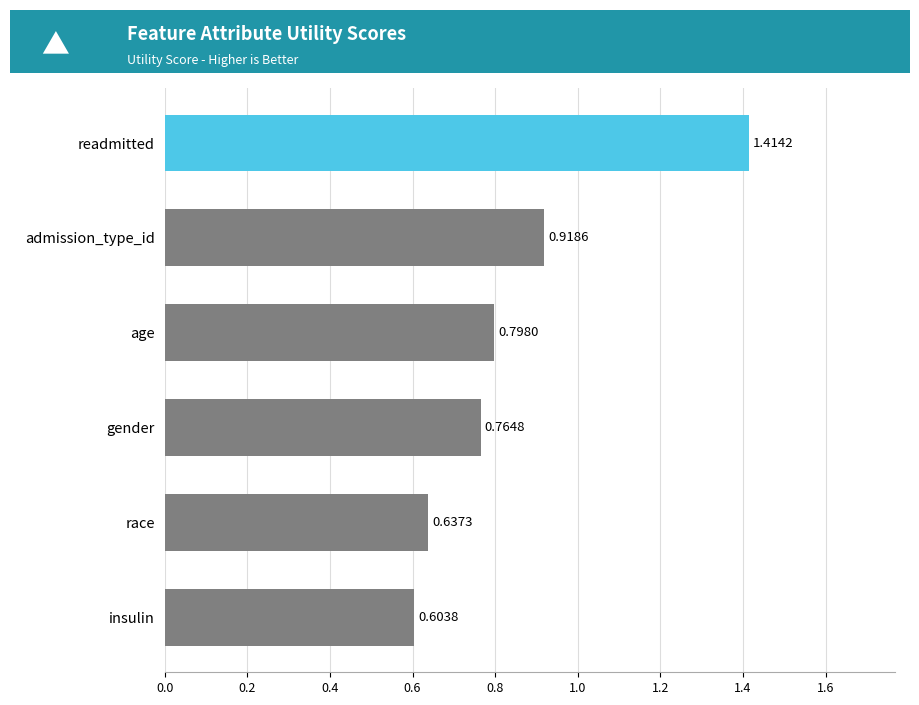

What is the difference between the second highest and second lowest values?

0.3